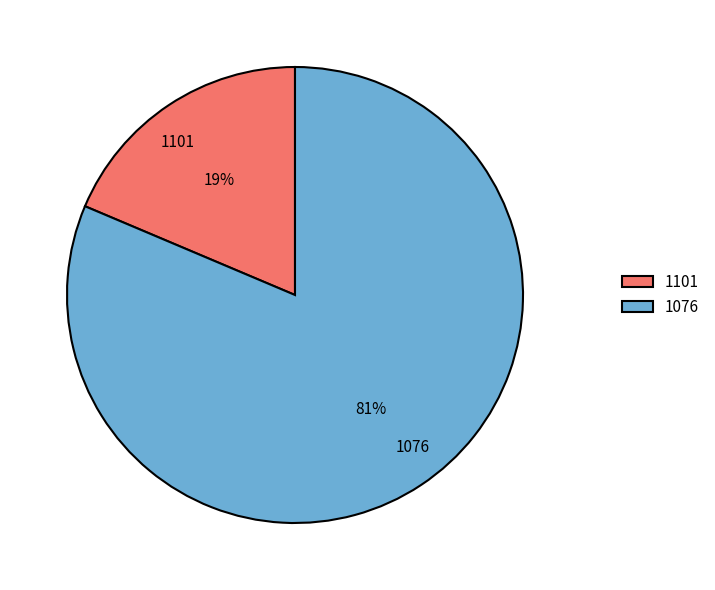

To the nearest percent, what percentage of the pie is 1076?

81%